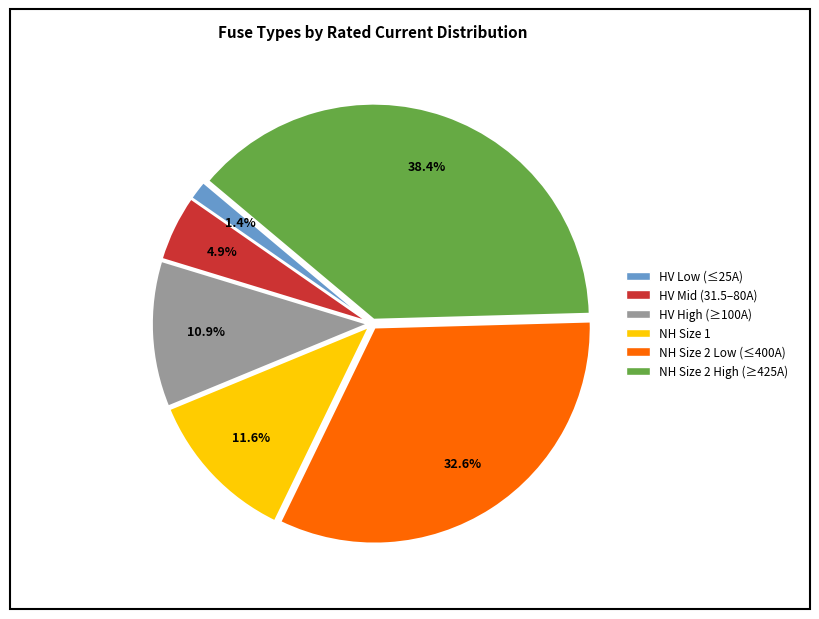

Does any single category account for the majority?

No